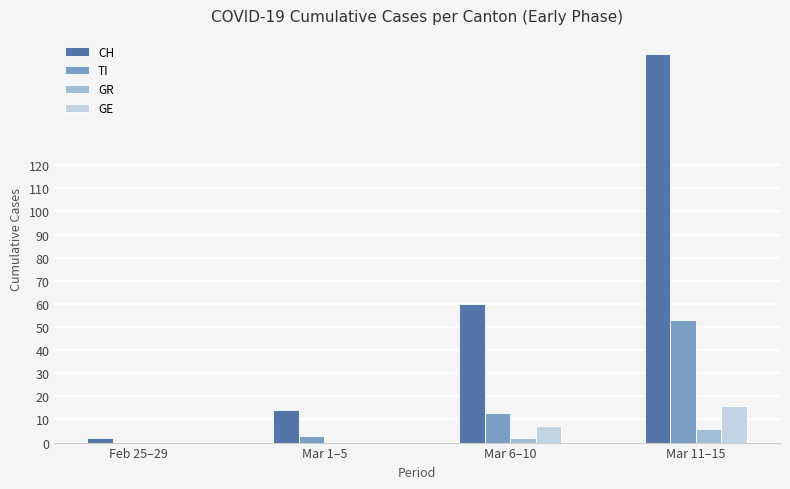

Which series has the widest spread of values?

CH